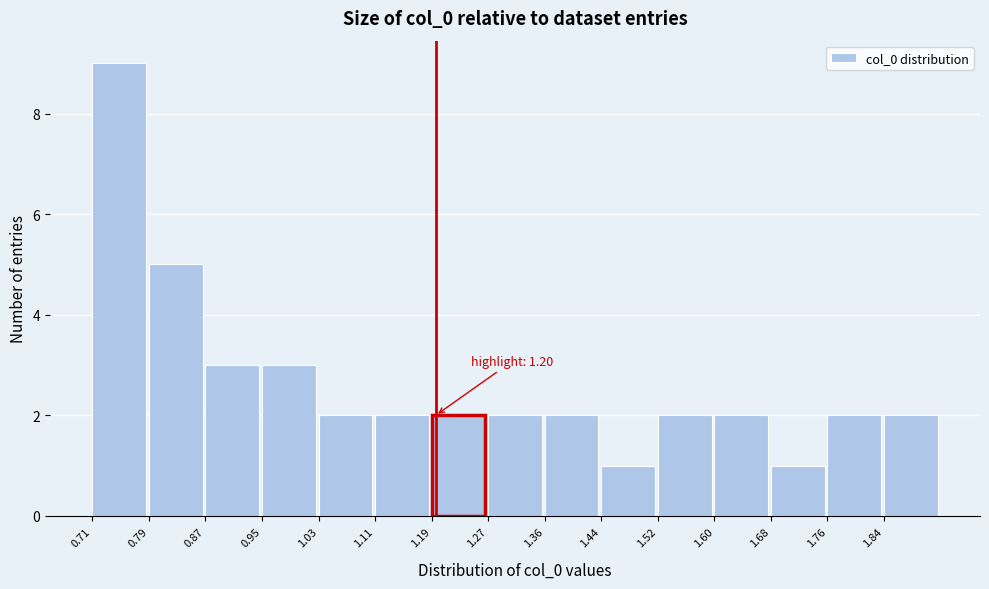

Which range on the x-axis has the tallest bar?

0.71 to 0.79